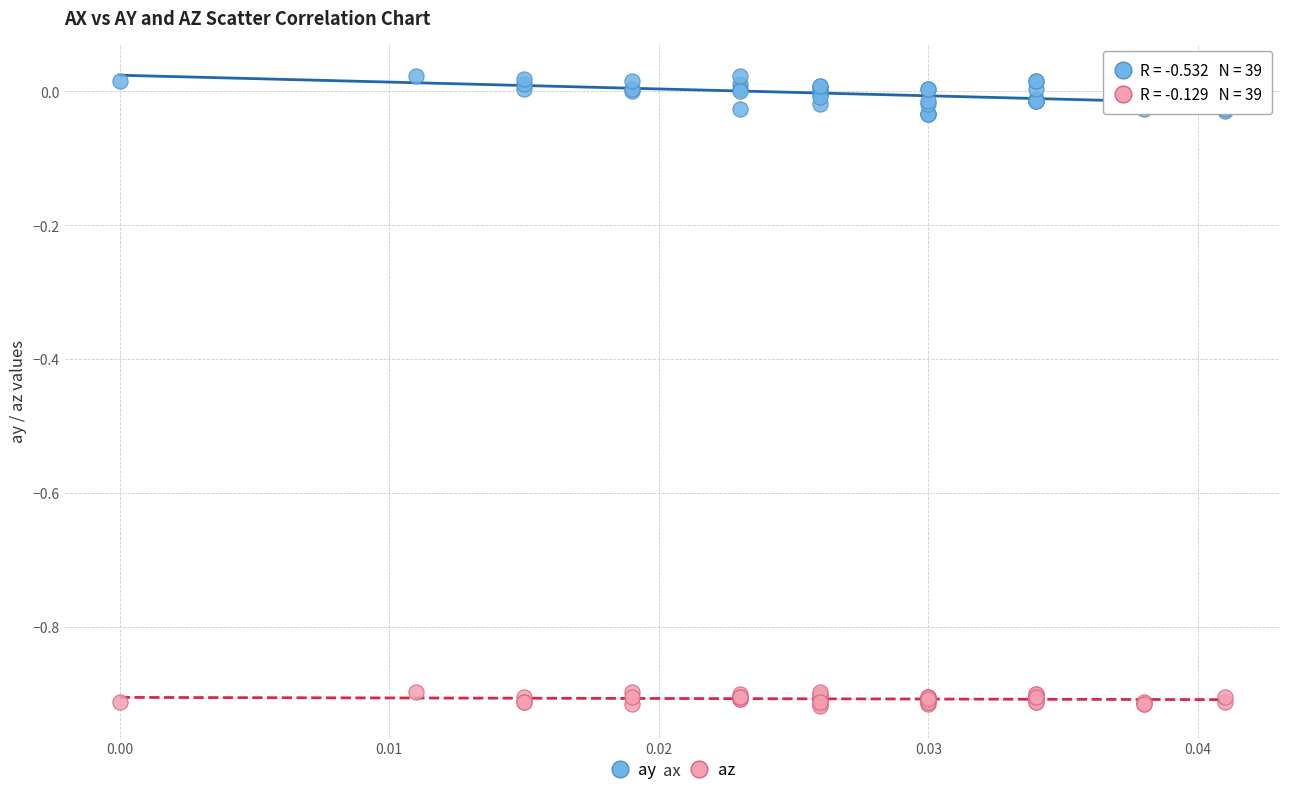

Which series contains the highest Y value?

ay